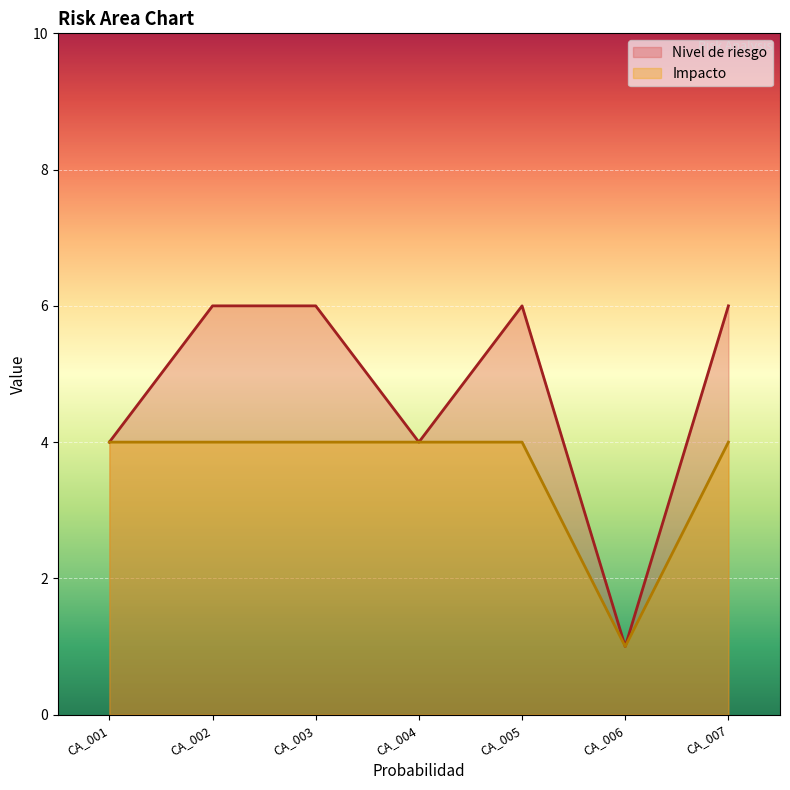

Which category has the highest value in the Impacto series?

CA_001